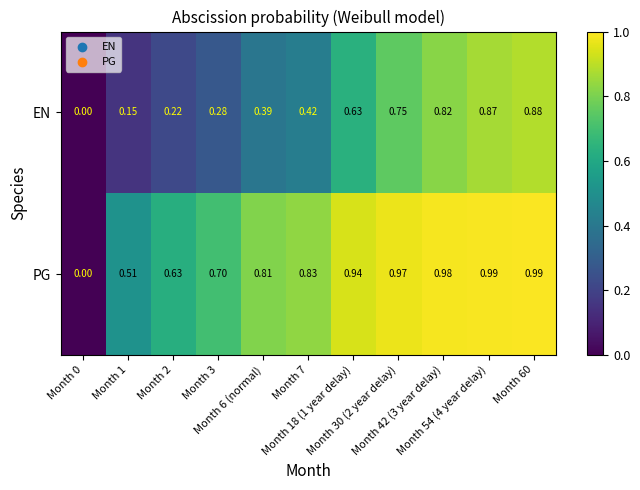

List the series in order of their peak value, lowest first.

EN, PG